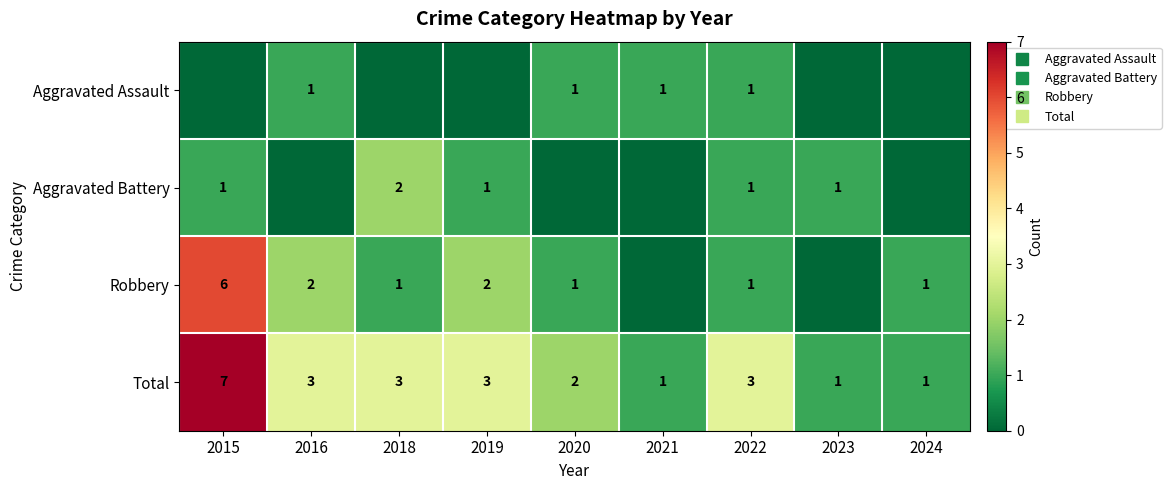

Rank the series at 2021 from lowest to highest value.

Aggravated Battery, Robbery, Aggravated Assault, Total